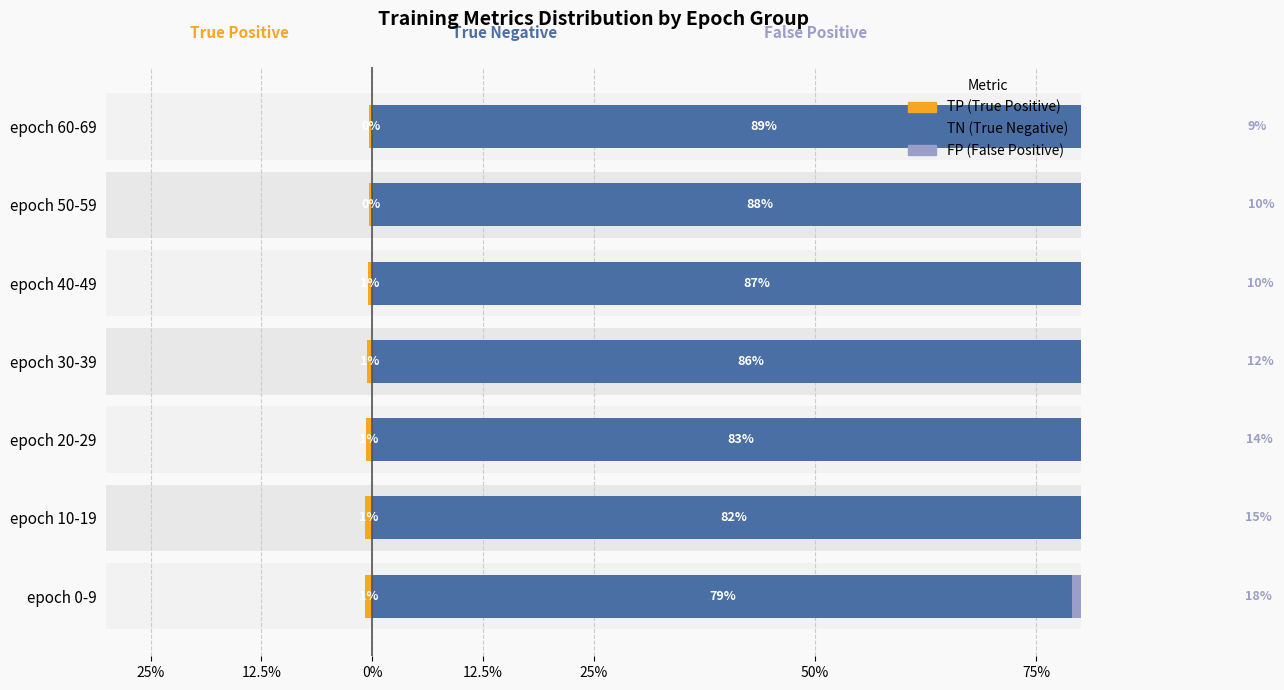

What are all the series names shown in the legend?

TP (True Positive), TN (True Negative), FP (False Positive)